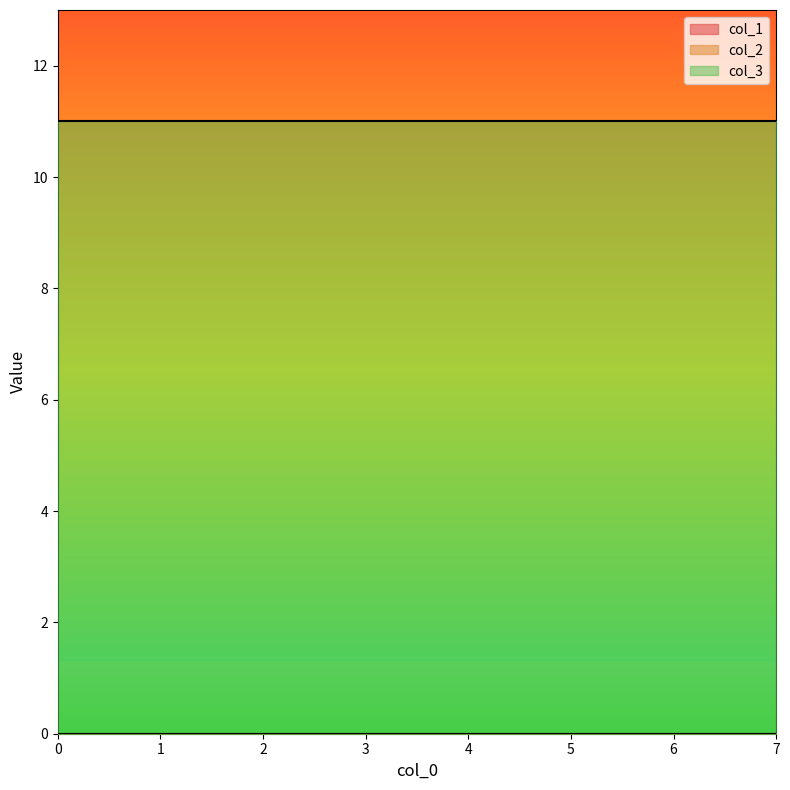

True or false: col_2 and col_1 intersect in this chart.

False